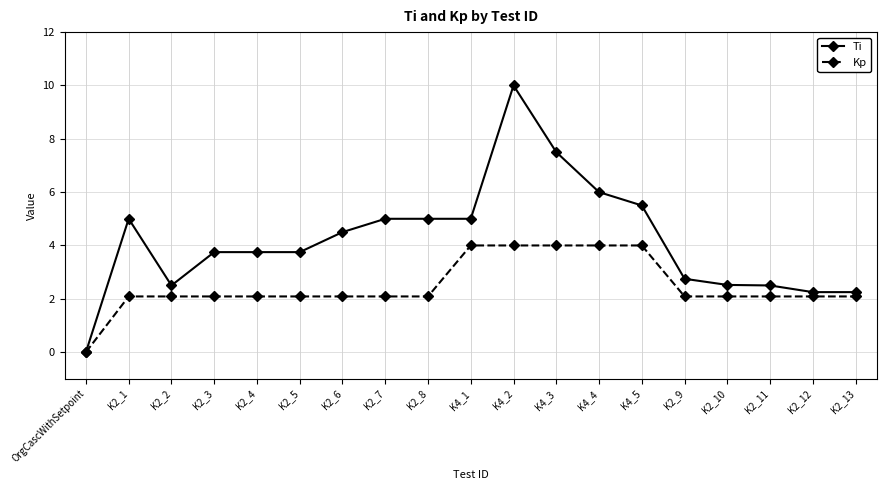

Which series has the widest spread of values?

Ti